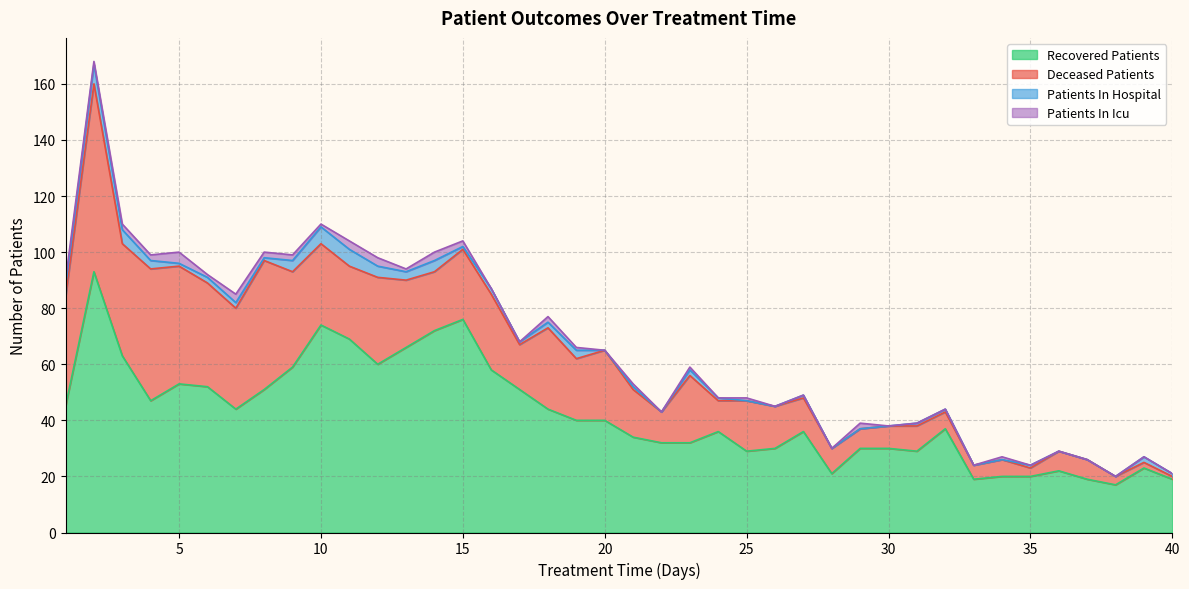

The value of patients_in_hospital at 3 is 8. True or false?

False